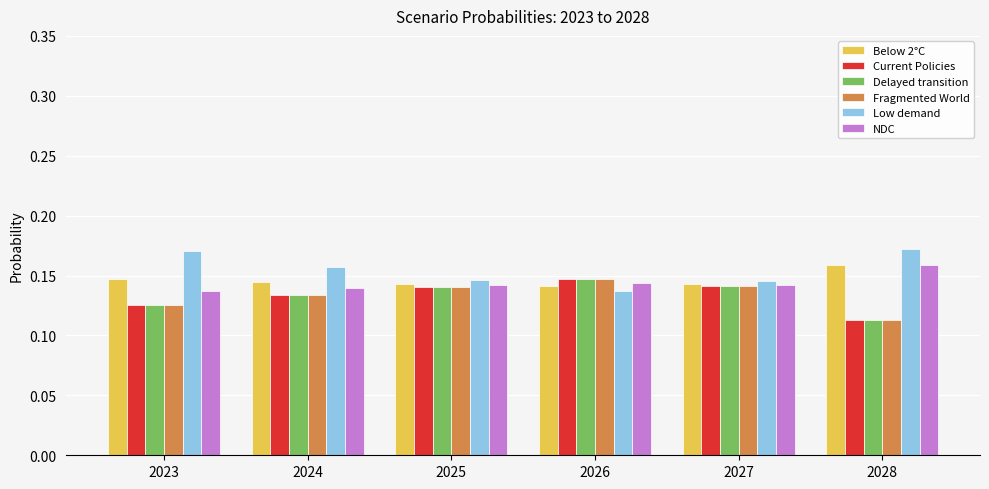

At which label is Low demand closest to 0?

2026